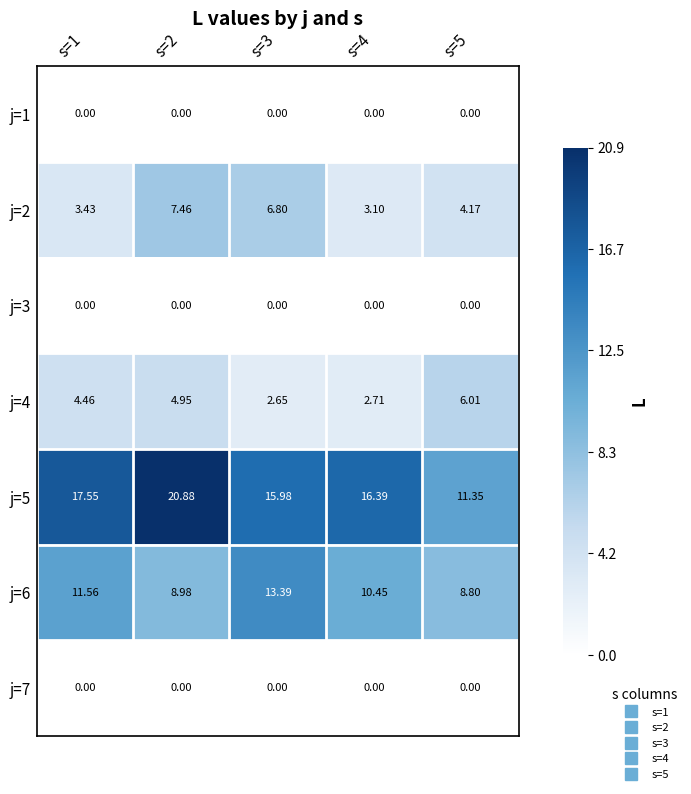

Is the value of j=6 at s=1 greater than the value of j=3 at s=5?

Yes